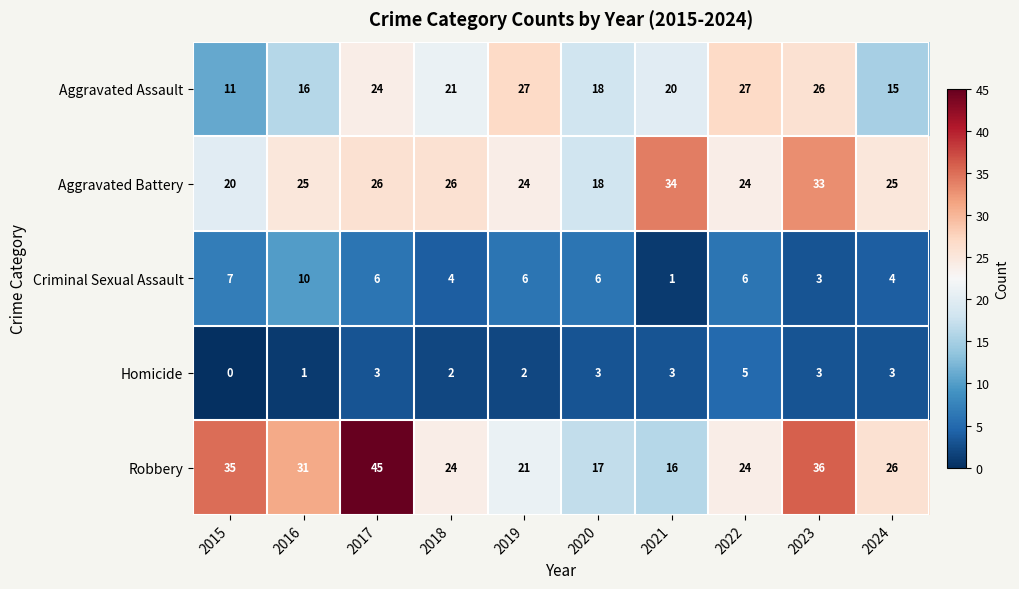

Rank the series by their maximum value, from lowest to highest.

Homicide, Criminal Sexual Assault, Aggravated Assault, Aggravated Battery, Robbery